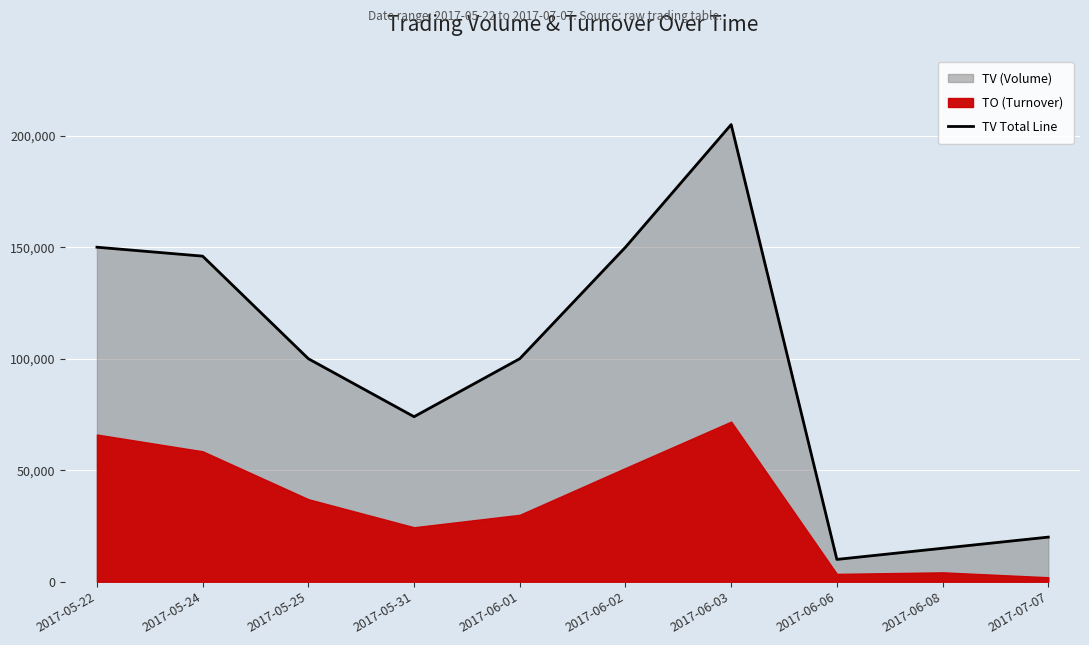

What is the value of the 5th point from the left?

100000